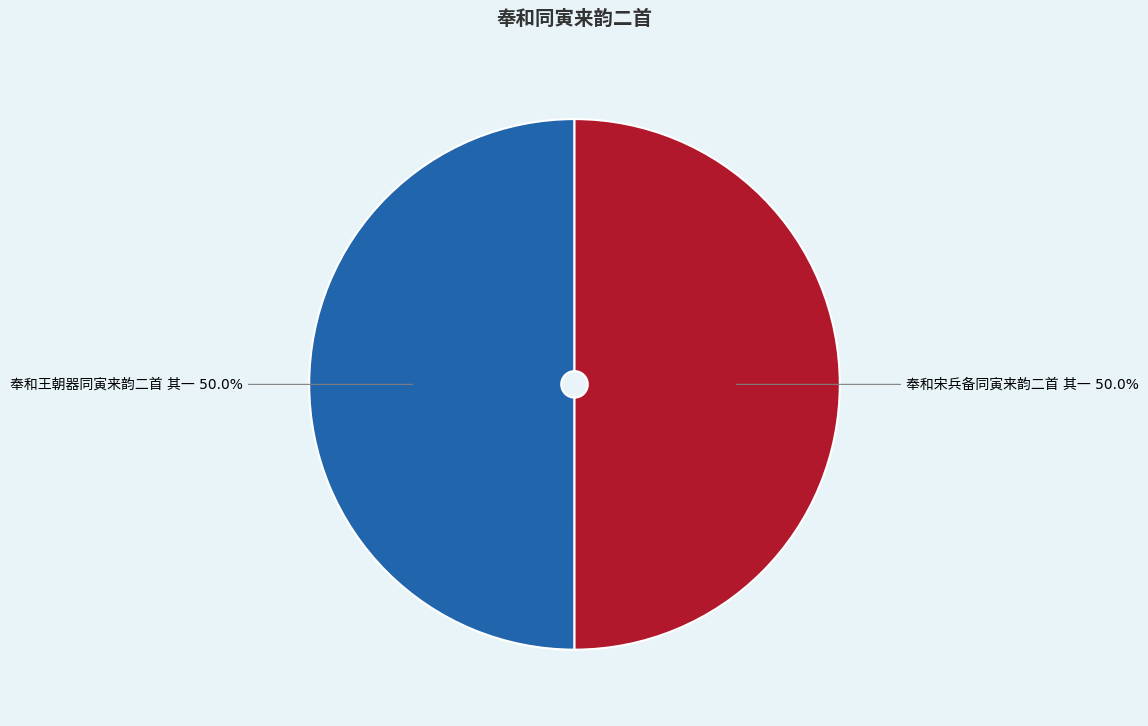

How much of the chart is everything except 奉和宋兵备同寅来韵二首 其一?

50.0%